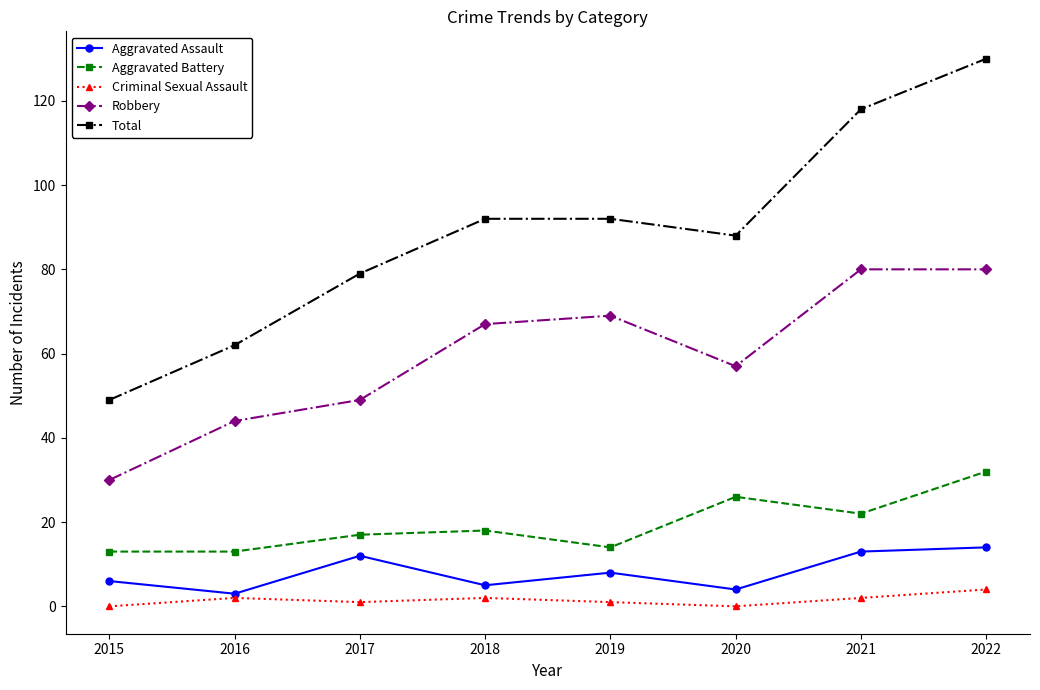

Which series has the widest spread of values?

Total